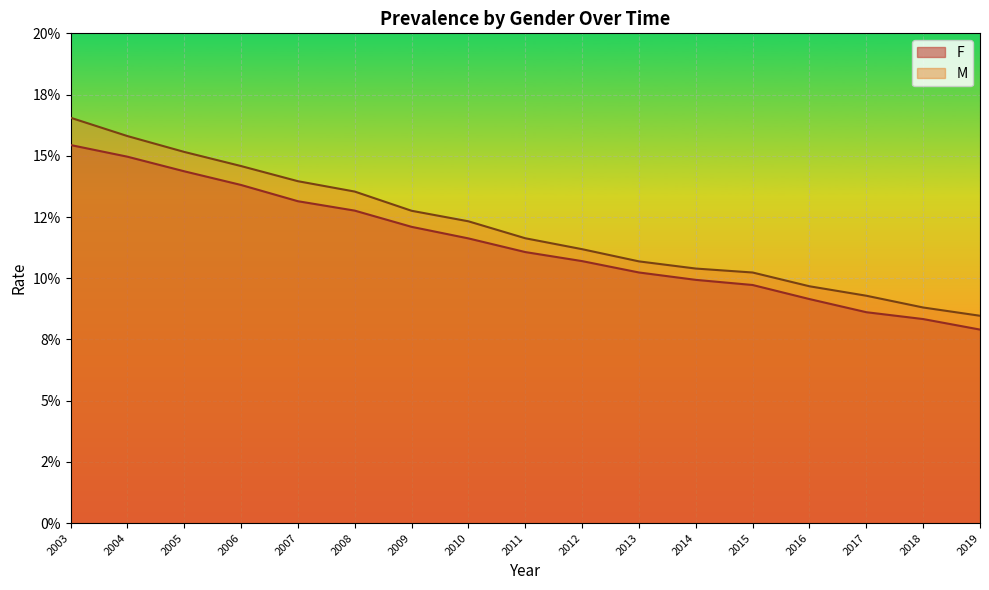

How many F values are between 0 and 1?

17